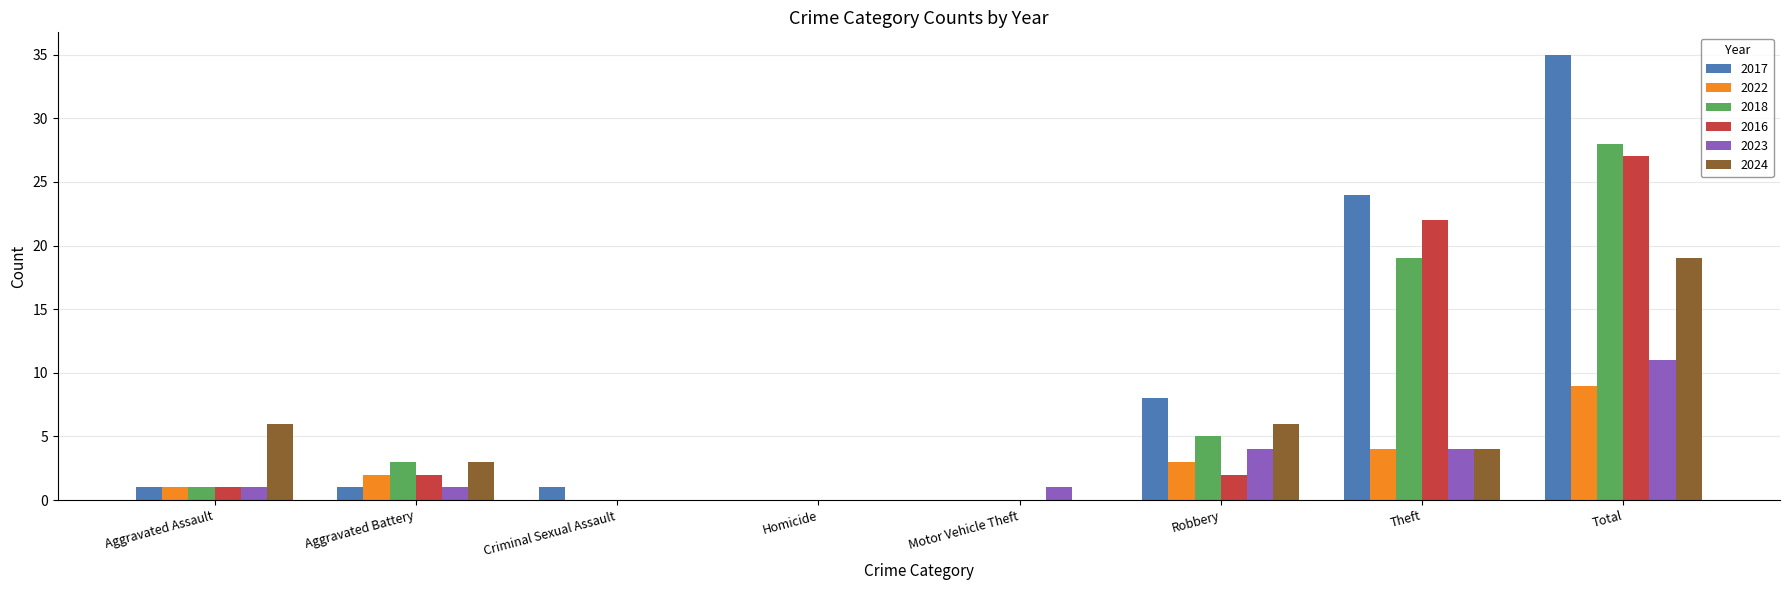

Is the value of 2023 at Robbery greater than the value of 2024 at Criminal Sexual Assault?

Yes